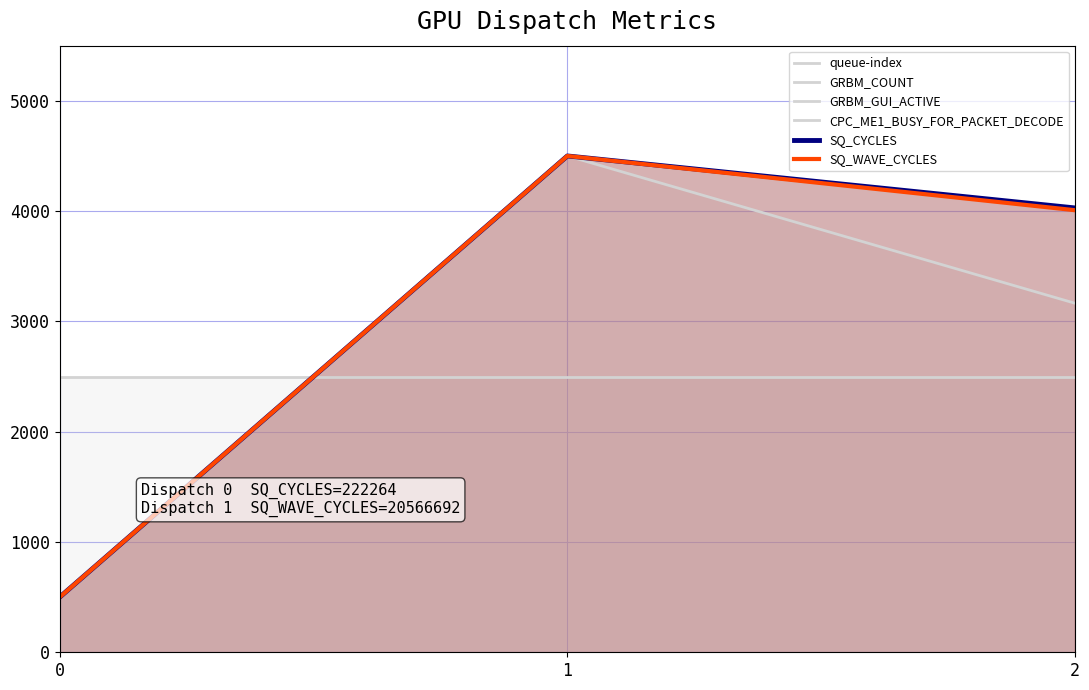

How many GRBM_COUNT values are between 500 and 4500?

3